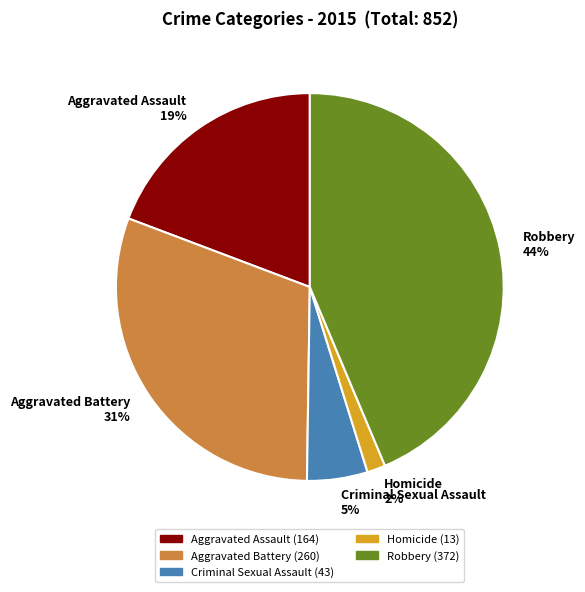

Which has a higher value, Aggravated Battery or Robbery?

Robbery